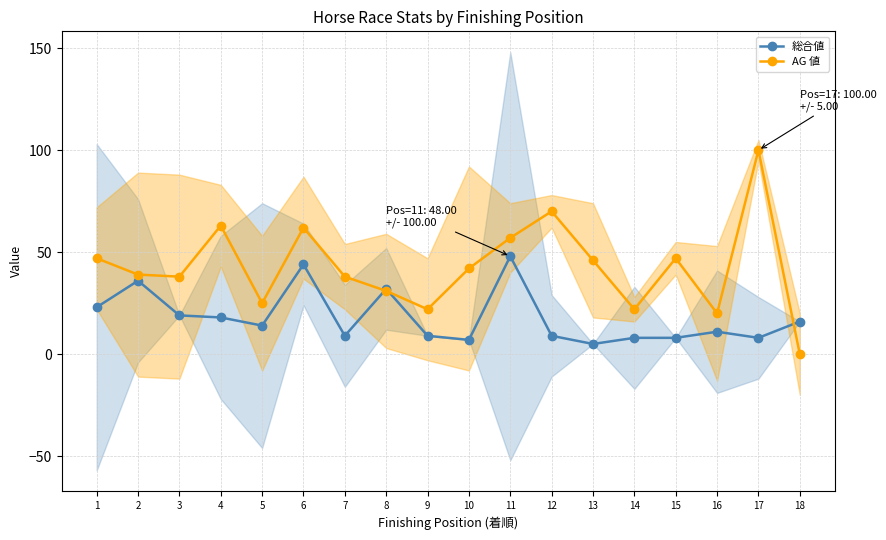

Which series has the widest spread of values?

AG 値